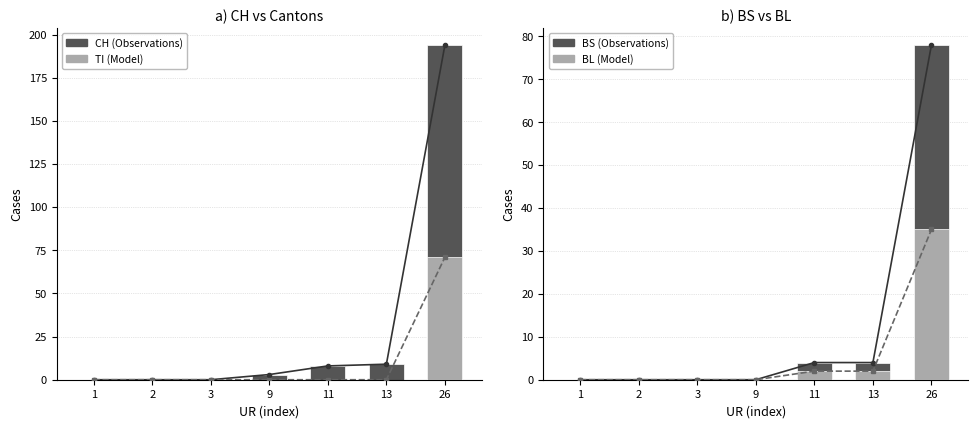

What is the average value of the TI (Model) series?

10